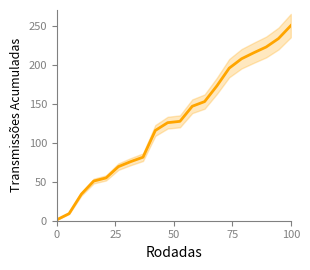

The chart shows a value of 104.8 at 12. True or false?

False